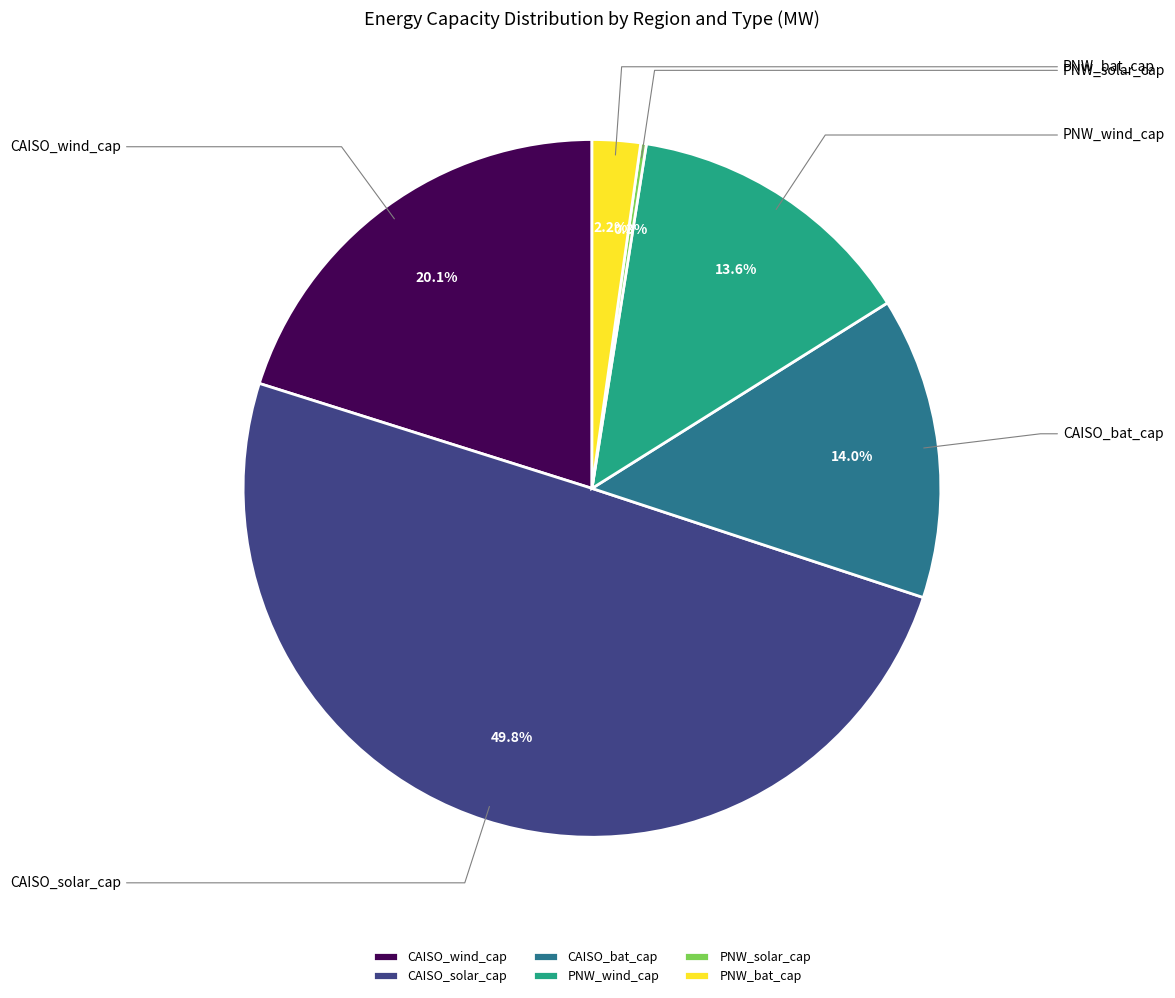

Combined, what portion of the pie is CAISO_solar_cap and CAISO_wind_cap?

69.9%